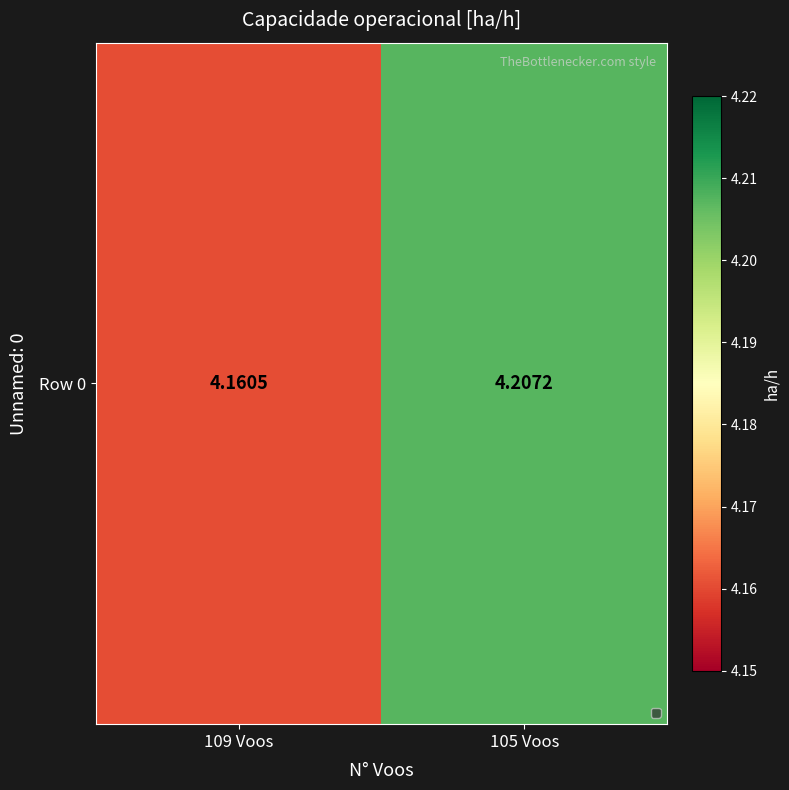

Between 105 Voos and 109 Voos, which is larger?

105 Voos